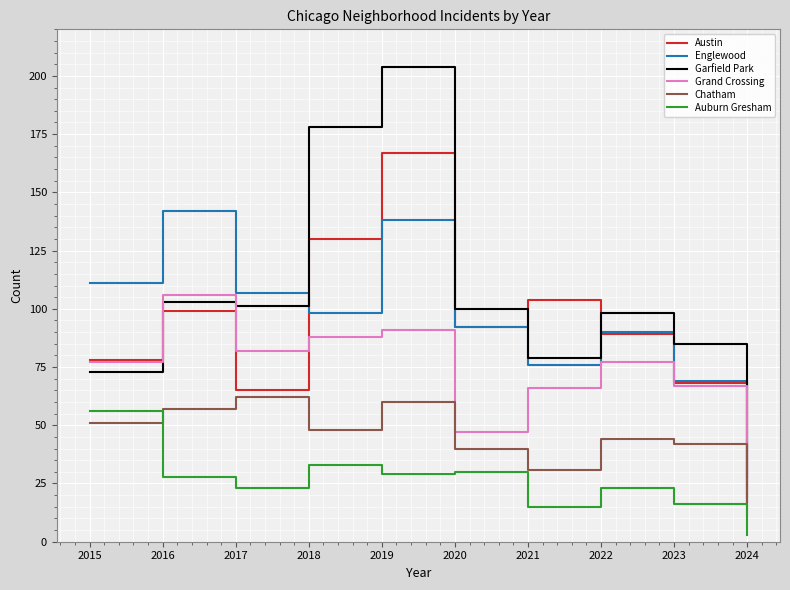

True or false: Chatham and Englewood cross at least once.

False